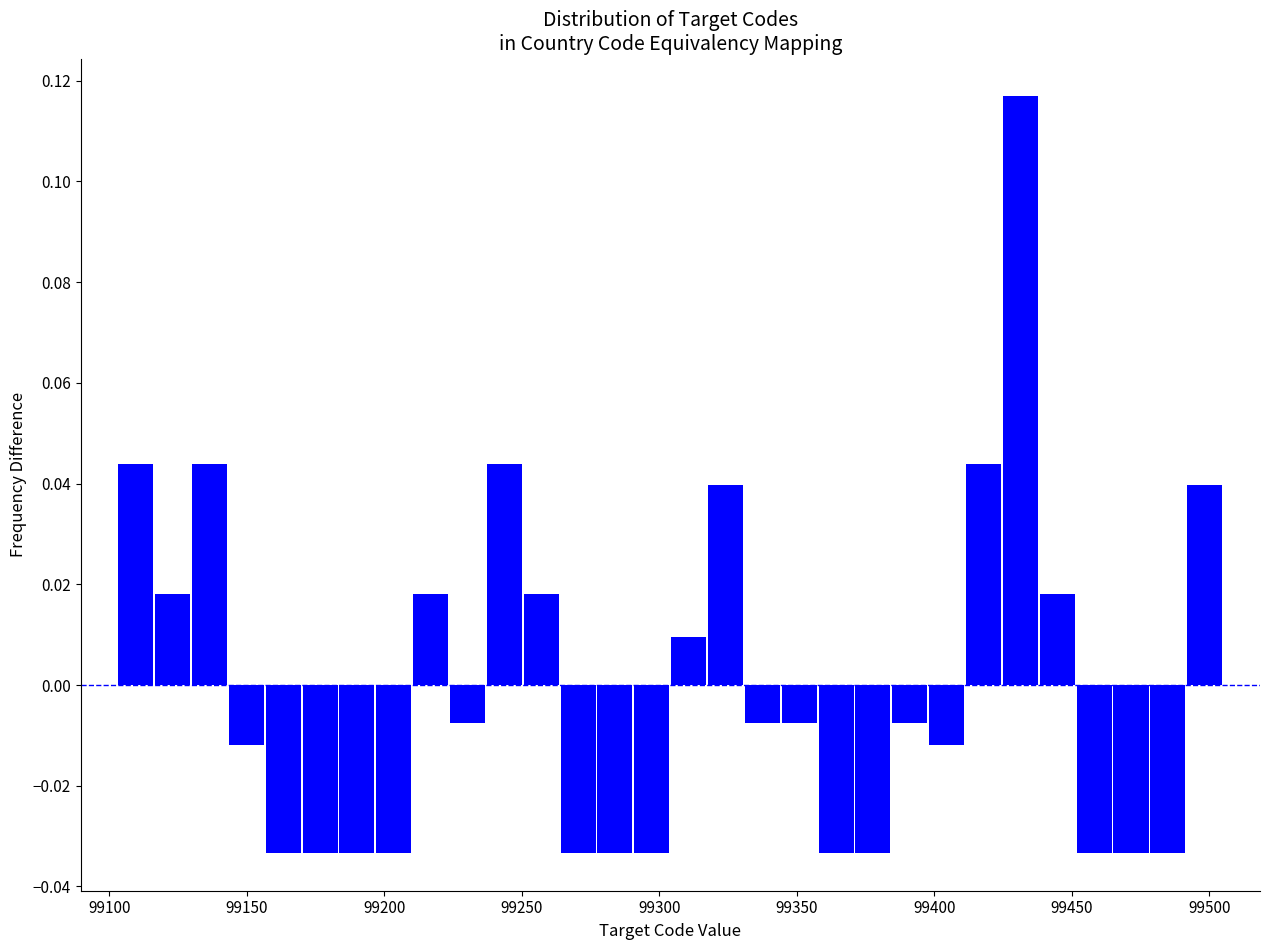

Around what value on the x-axis is the tallest bar? Give the approximate position of its centre, as read against the axis.

99430